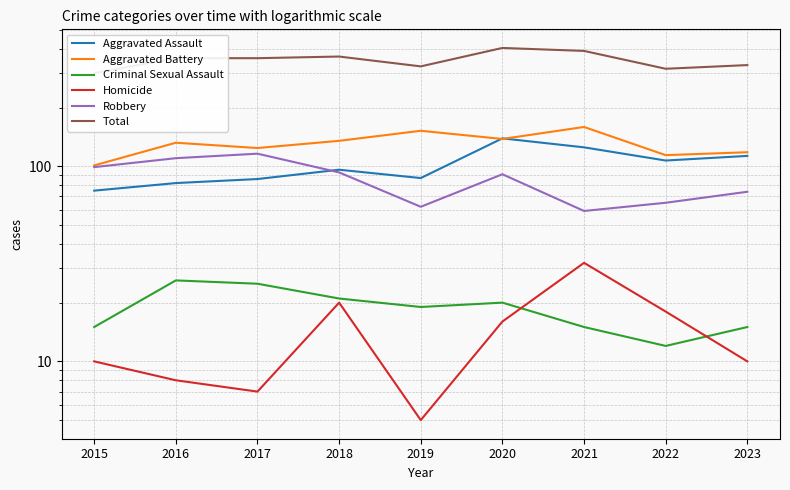

True or false: Aggravated Assault and Criminal Sexual Assault intersect in this chart.

False